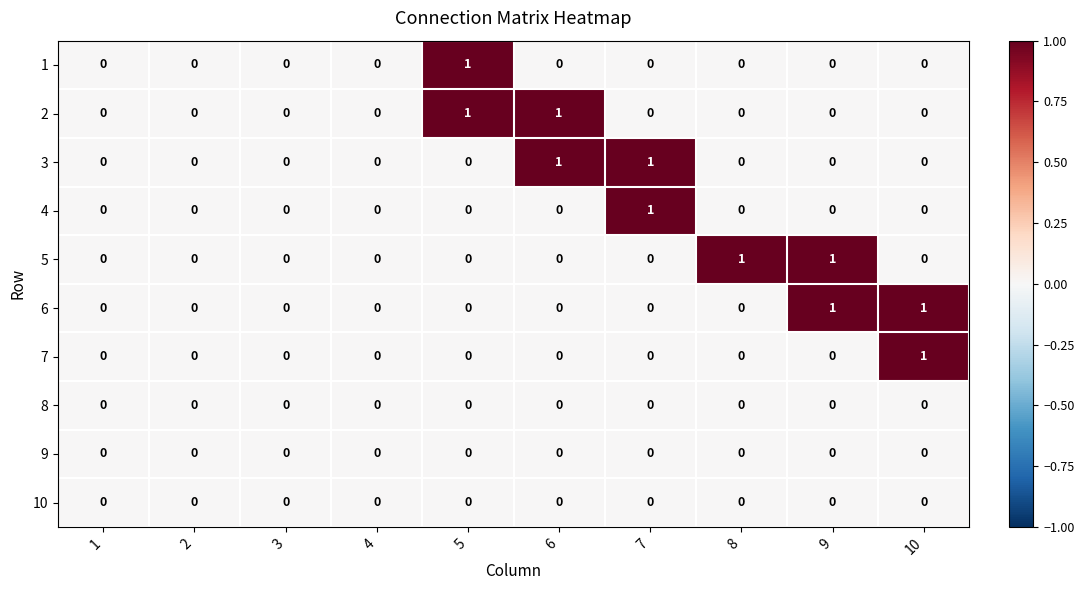

Is it true that 6 equals 0 at 3?

True